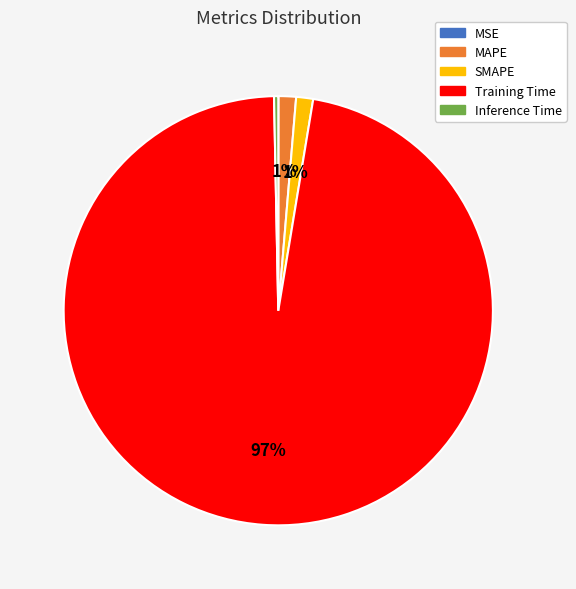

To the nearest percent, what portion does SMAPE represent?

1%